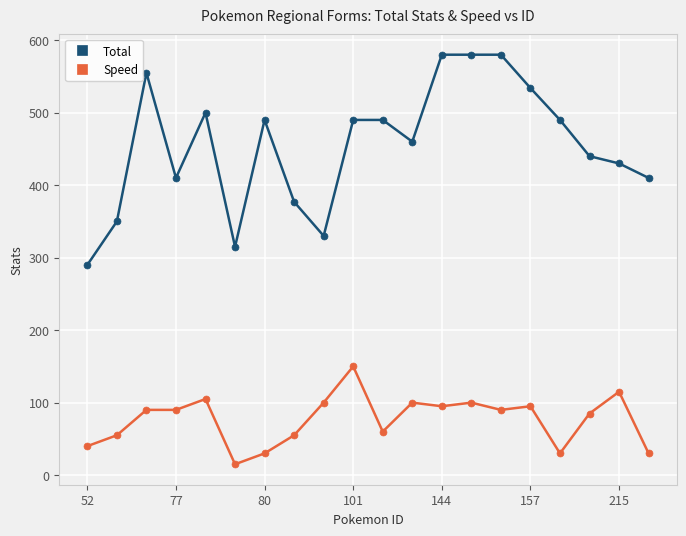

What is the maximum value shown in the chart?

580